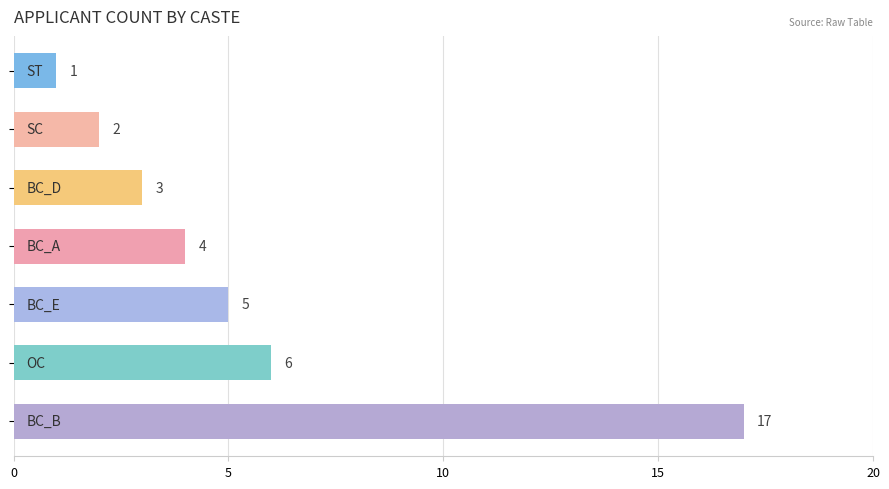

What is the maximum value shown in the chart?

17